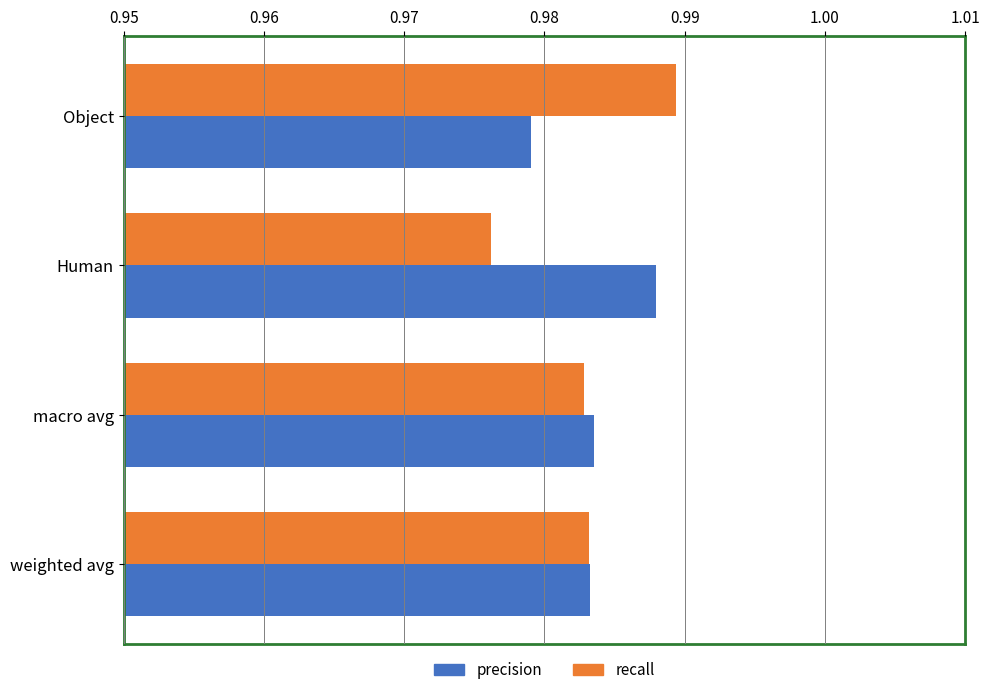

Rank the series at Human from highest to lowest value.

precision, recall